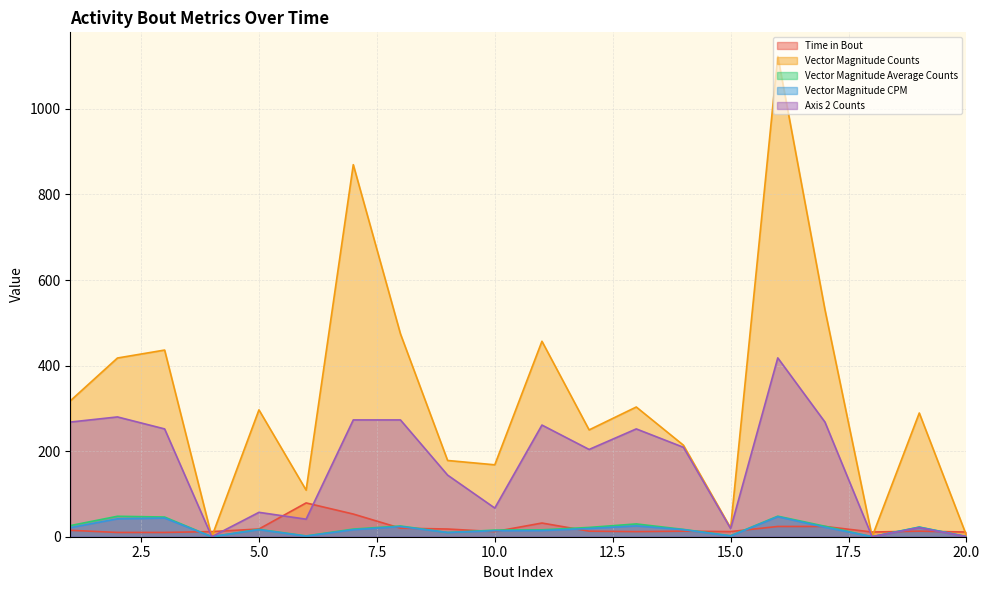

Between 8 and 4, which is larger?

8